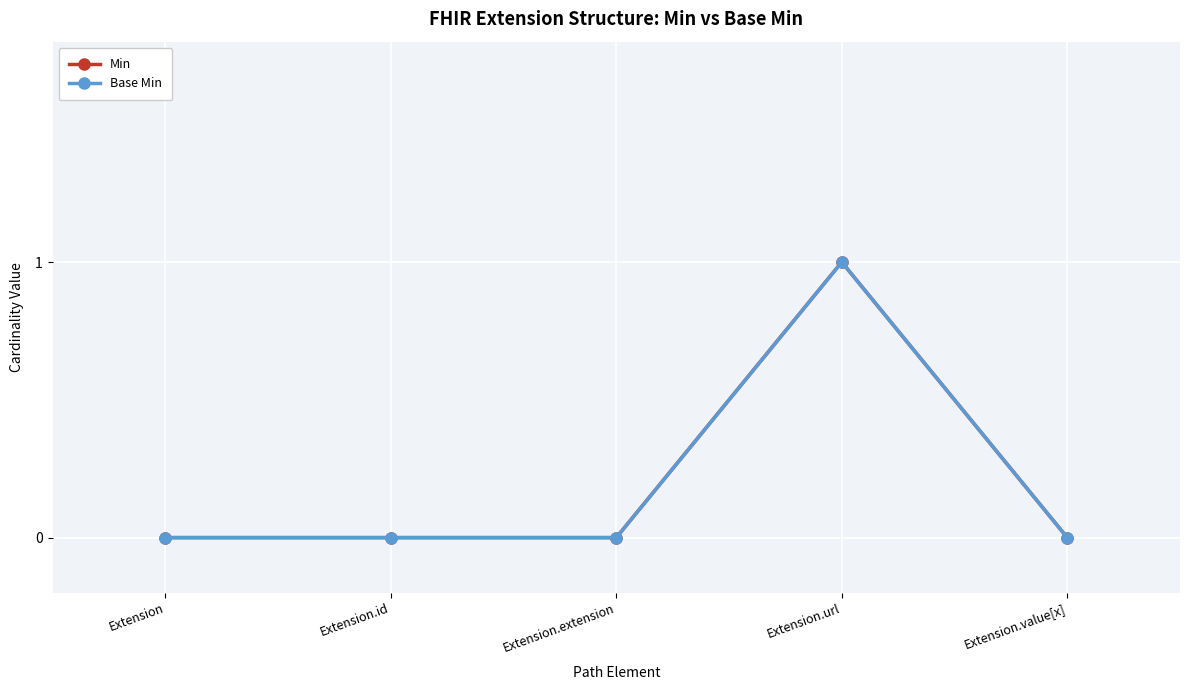

Reading left to right, list all the values displayed in this chart.

Min: Extension=0	Extension.id=0	Extension.extension=0	Extension.url=1	Extension.value[x]=0
Base Min: Extension=0	Extension.id=0	Extension.extension=0	Extension.url=1	Extension.value[x]=0